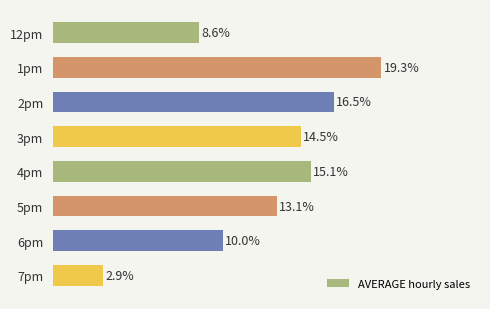

Does the chart contain any negative values?

No